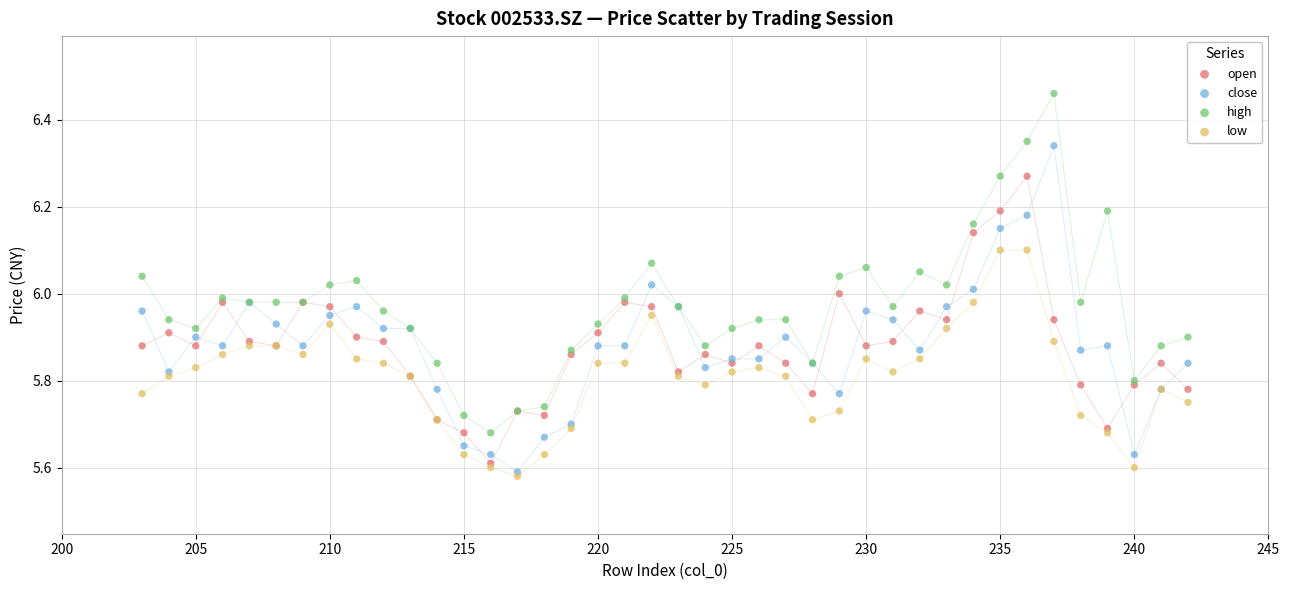

Which series contains the lowest Y value?

low